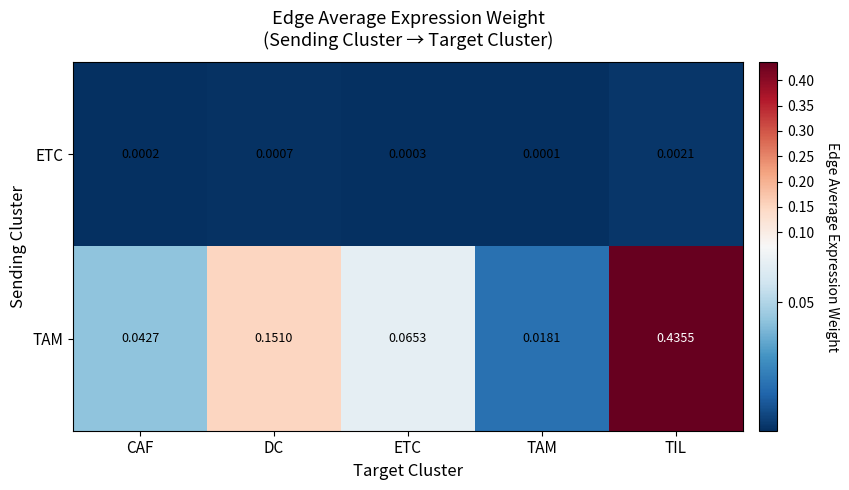

Is the value of TAM at TIL greater than the value of ETC at TAM?

Yes